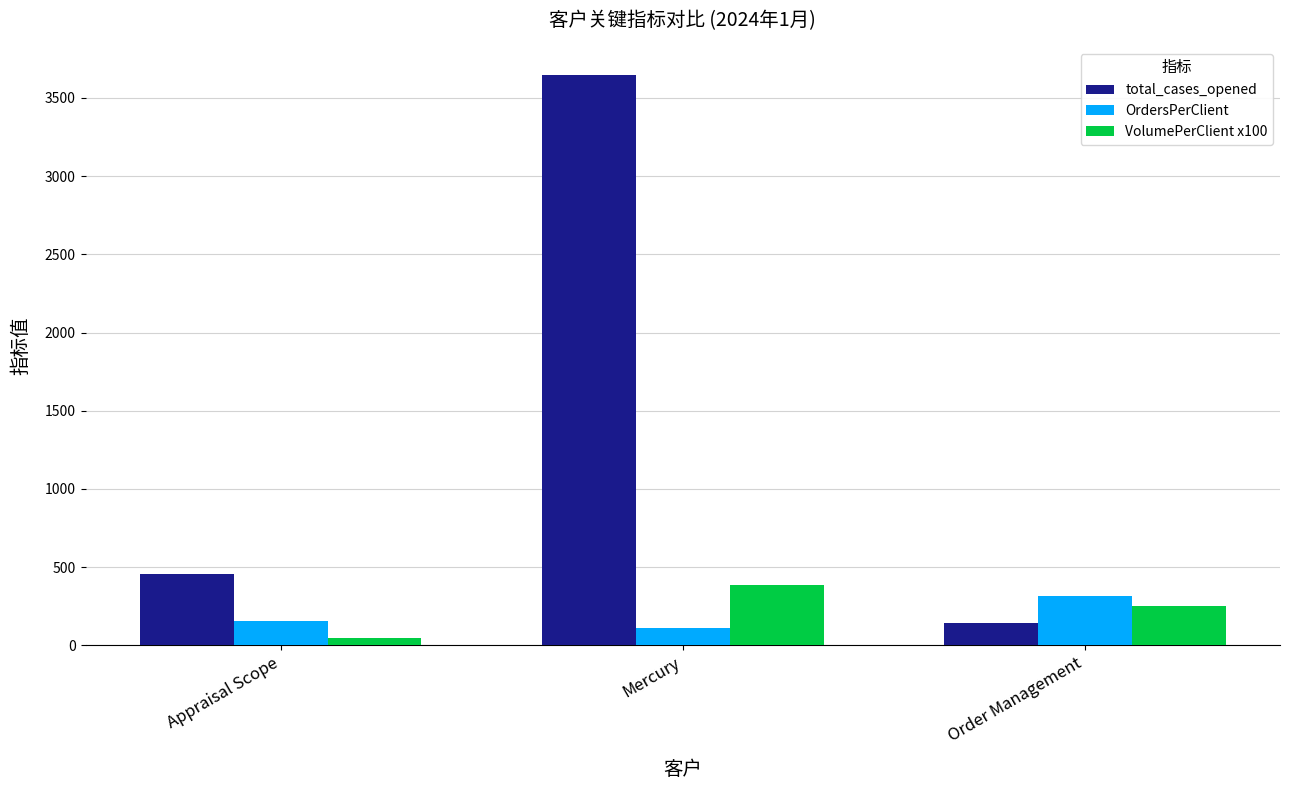

What is the highest value of the total_cases_opened series?

3645.0